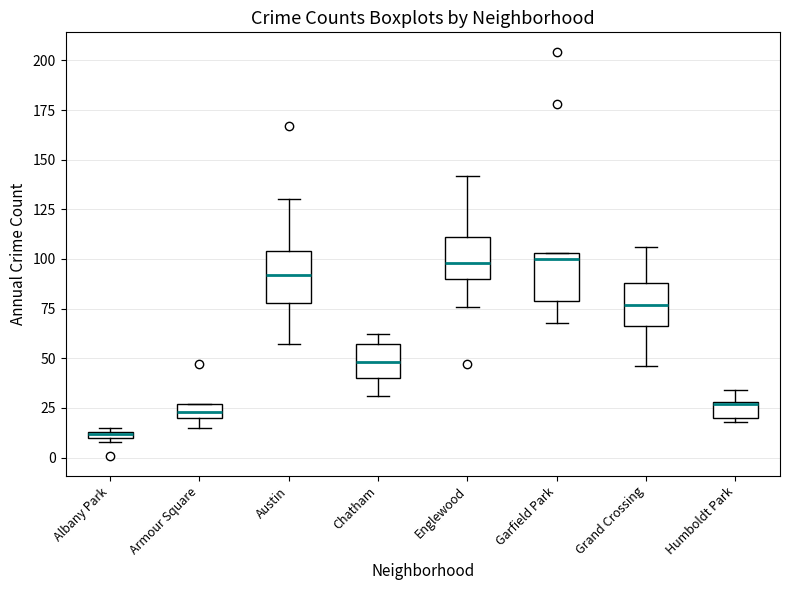

Where does the lower whisker of the box for Grand Crossing end on the y-axis? The values are not printed on the chart, so give them approximately, as read against the axis.

45